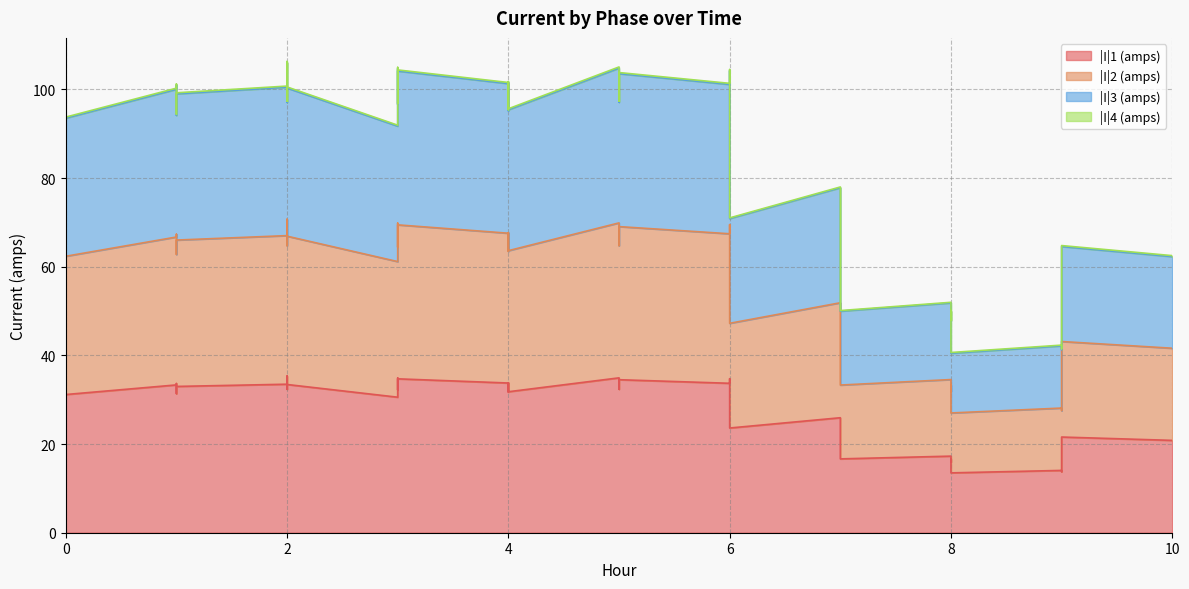

What is the value of the |I|3 (amps) point at the 37th from the left?

42.2